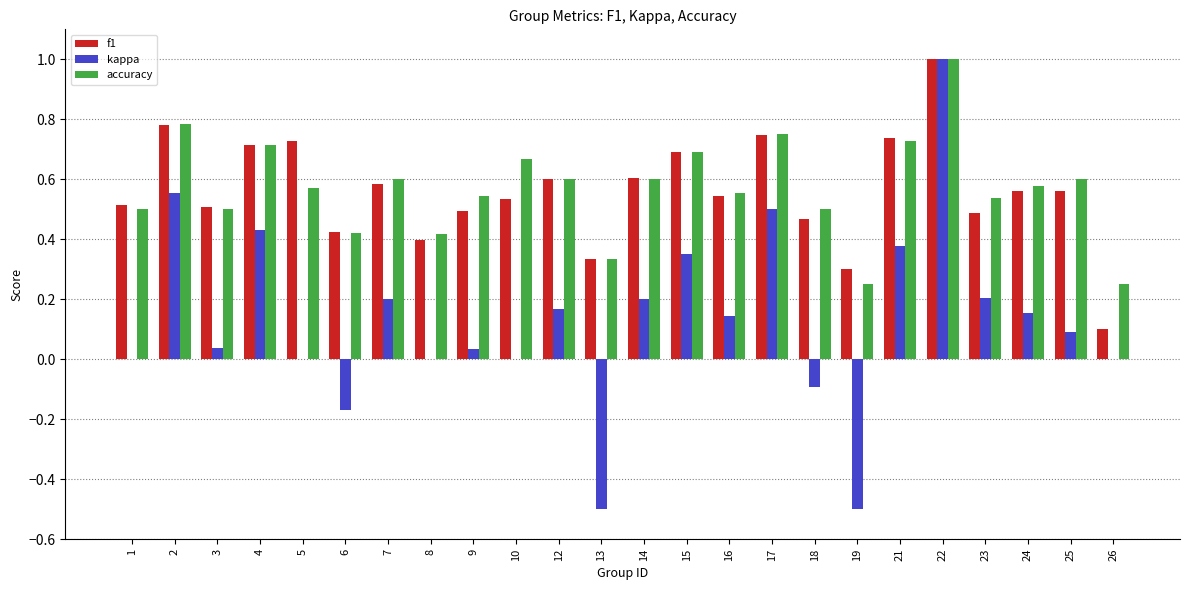

What is the total value across all series at 24?

1.3